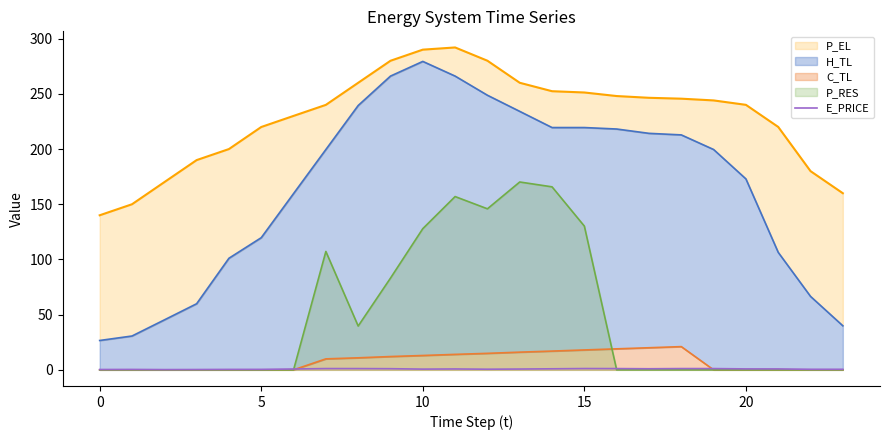

Between 10 and 22, which is larger?

10